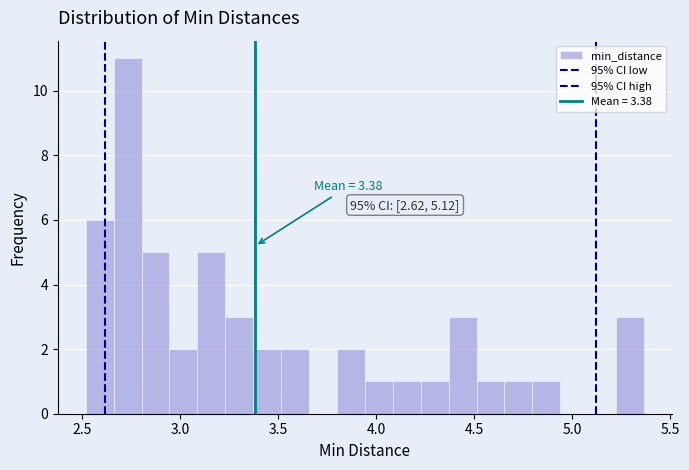

Read against the x-axis, roughly where is the centre of the tallest bar?

2.75